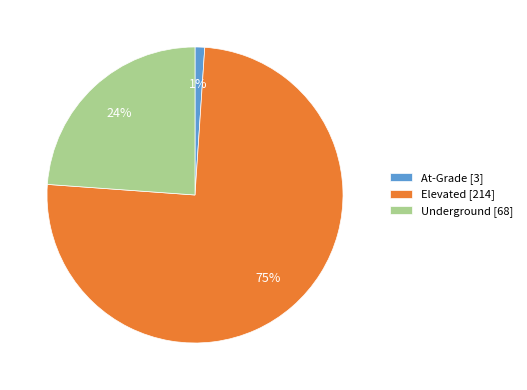

The Elevated slice represents 83% of the pie. True or false?

False